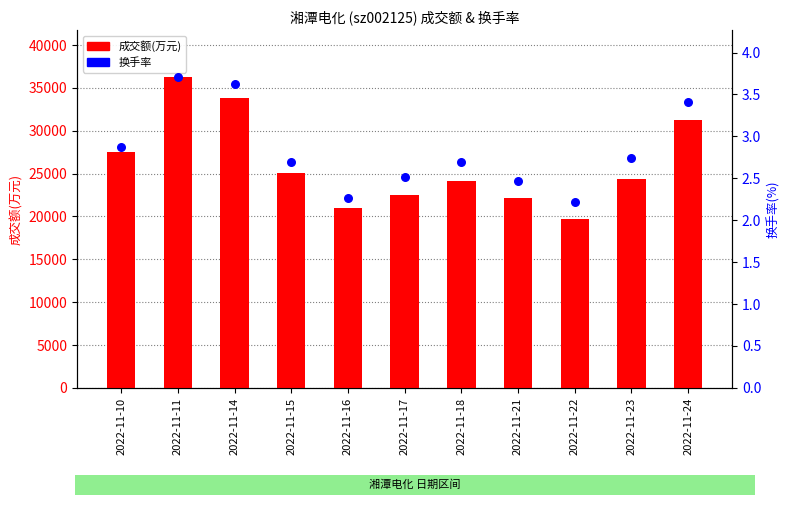

Which series has the largest total across all categories?

成交额(万元)